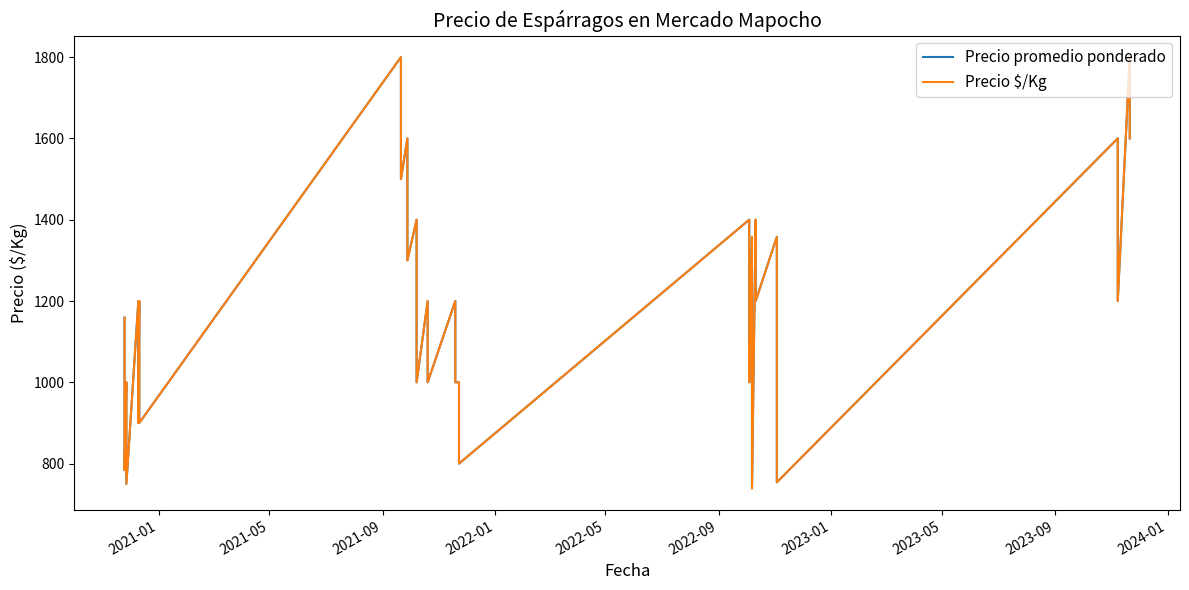

Which series has the largest total across all categories?

Precio promedio ponderado